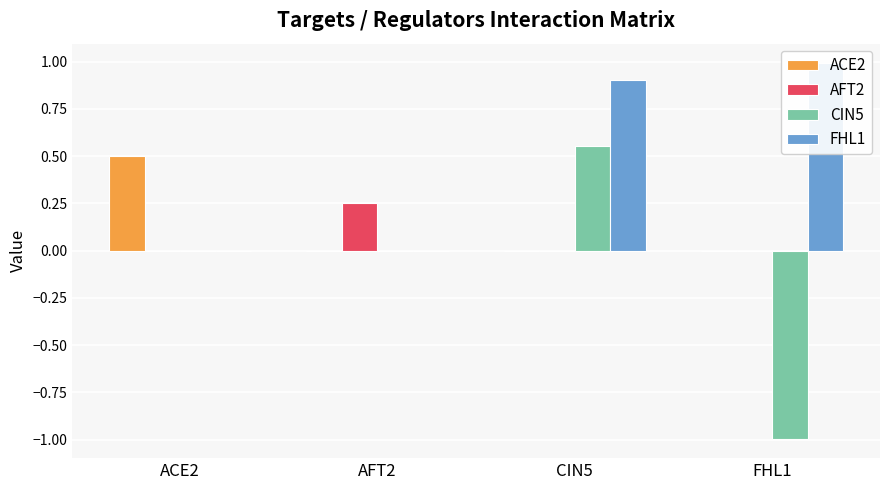

How many values in AFT2 are above zero?

1